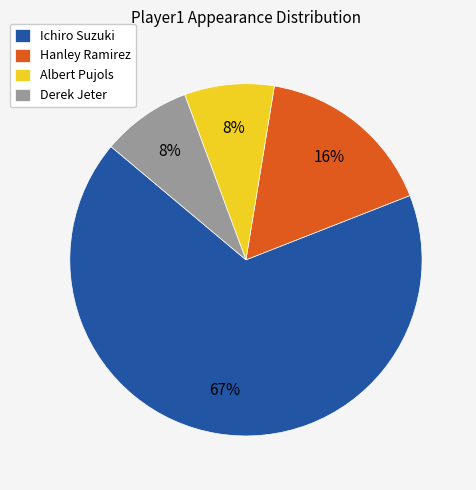

Between Hanley Ramirez and Ichiro Suzuki, which is larger?

Ichiro Suzuki